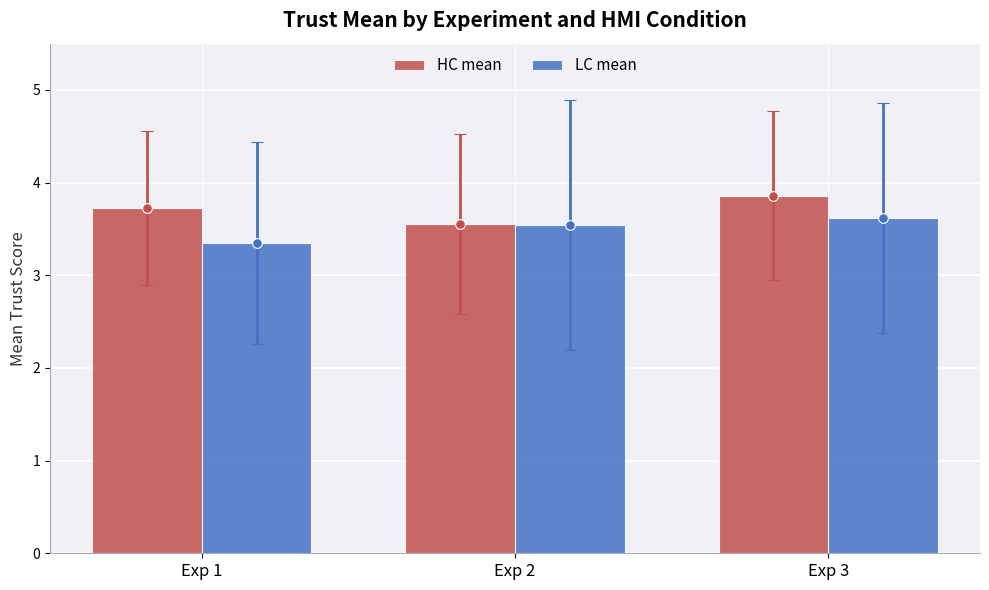

How many categories are shown in the chart?

3